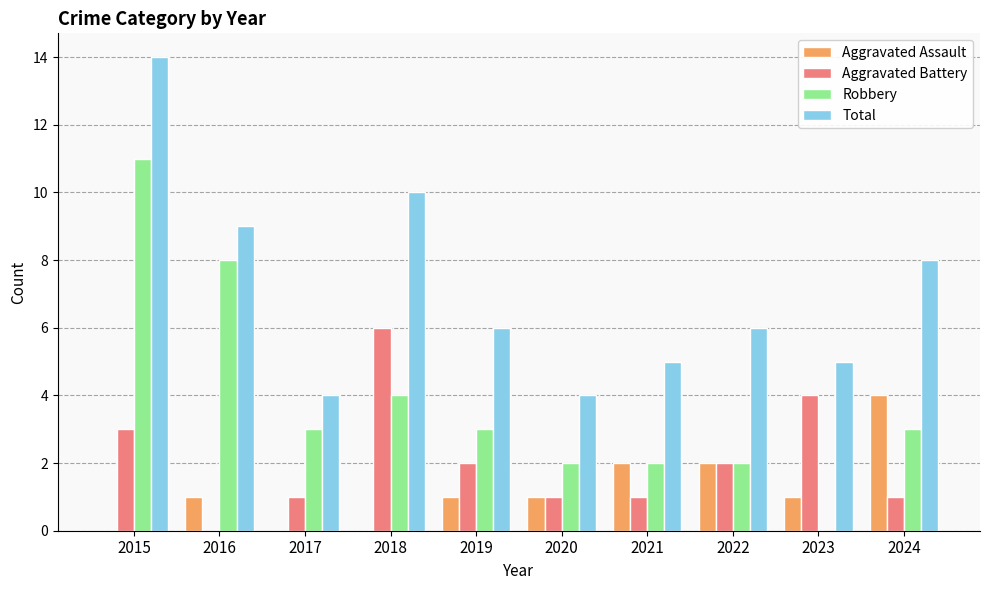

Are the bars grouped side by side (vs. stacked)?

Yes